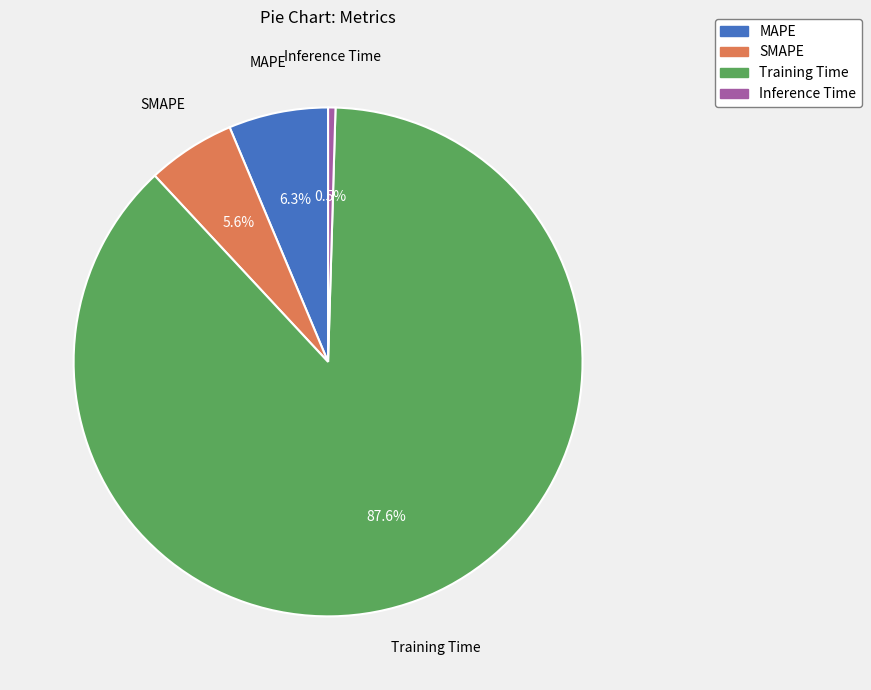

What is the largest slice in the pie chart?

Training Time